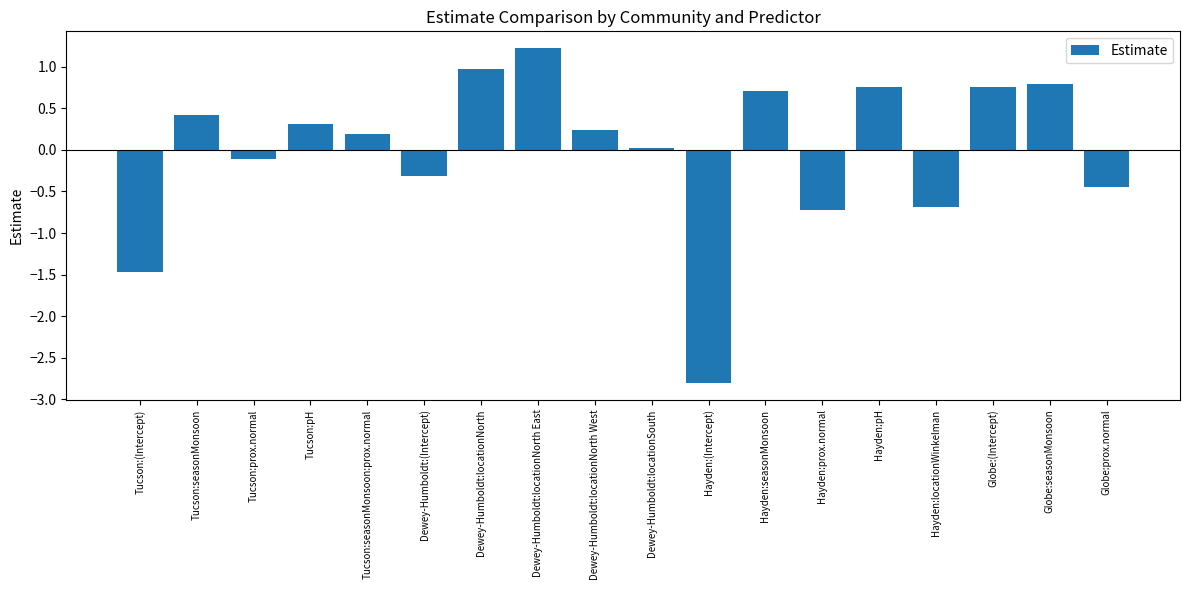

What is the change in value from Tucson:prox.normal to Hayden:locationWinkelman?

-0.6